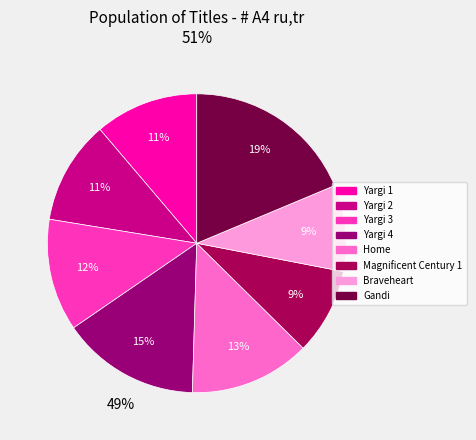

Rank the categories by value from highest to lowest.

Gandi, Yargi 4, Home, Yargi 3, Yargi 1, Yargi 2, Magnificent Century 1, Braveheart